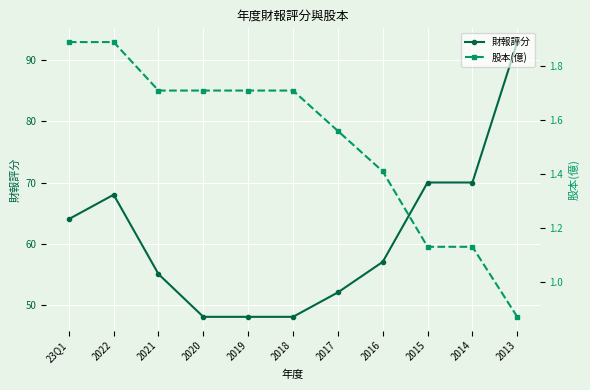

The value of 財報評分 at 2013 is 93.0. True or false?

True